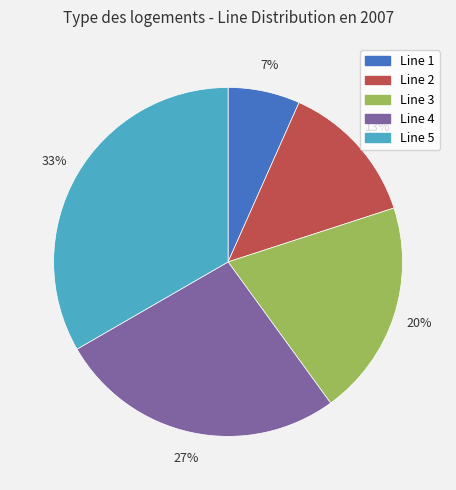

To the nearest percent, what is the combined percentage of Line 5 and Line 3?

53%